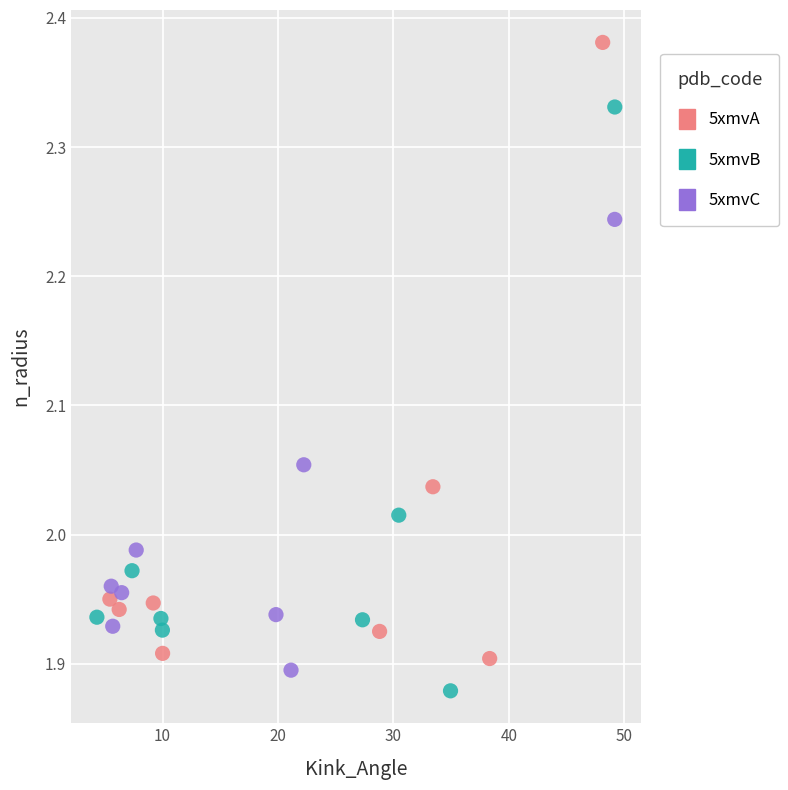

Which series has the largest Y range (max minus min)?

5xmvA